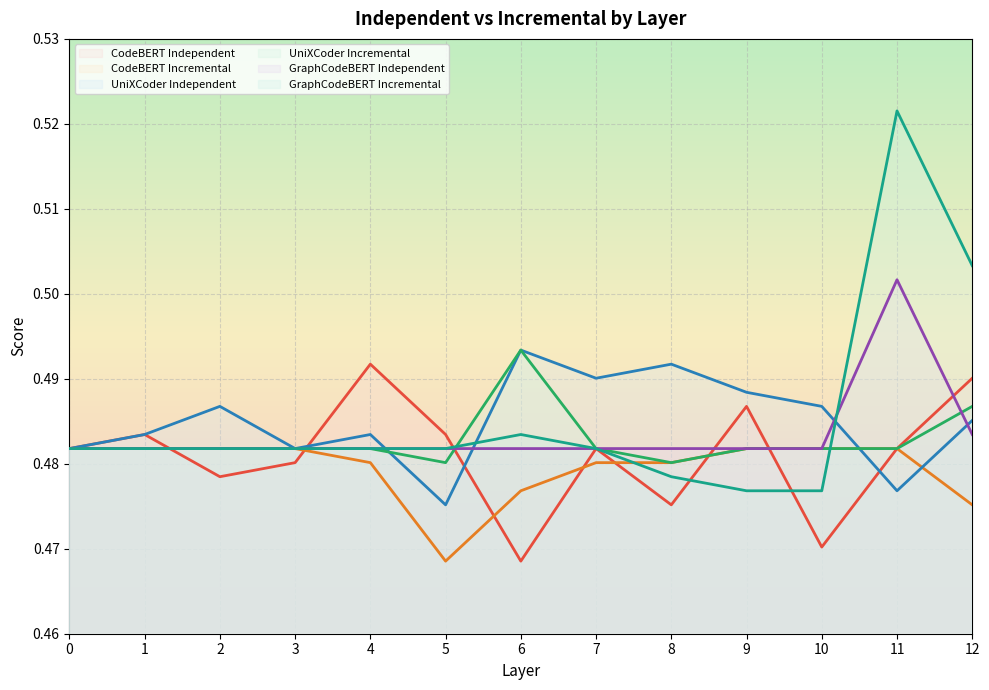

Where is CodeBERT Independent nearest to the value 0?

6